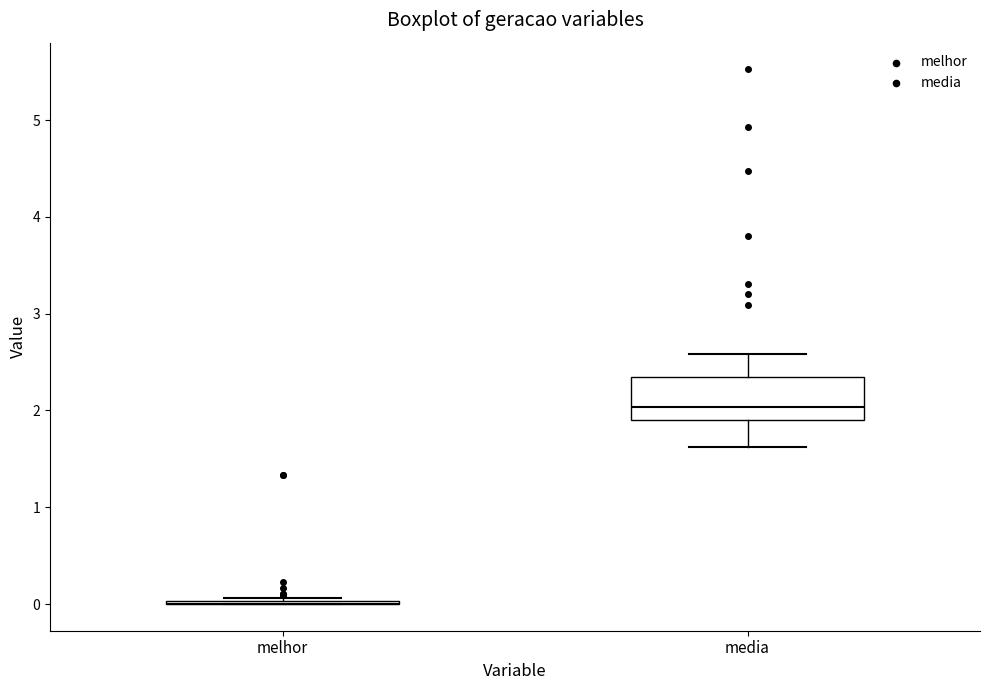

Where is the lower edge of the box for media on the y-axis? The values are not printed on the chart, so give them approximately, as read against the axis.

1.9